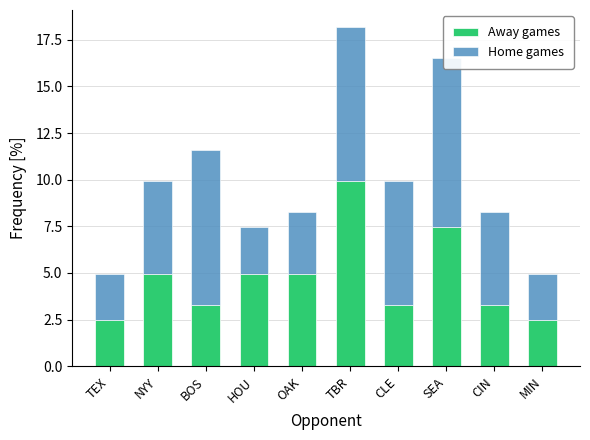

How many groups of bars are there?

10